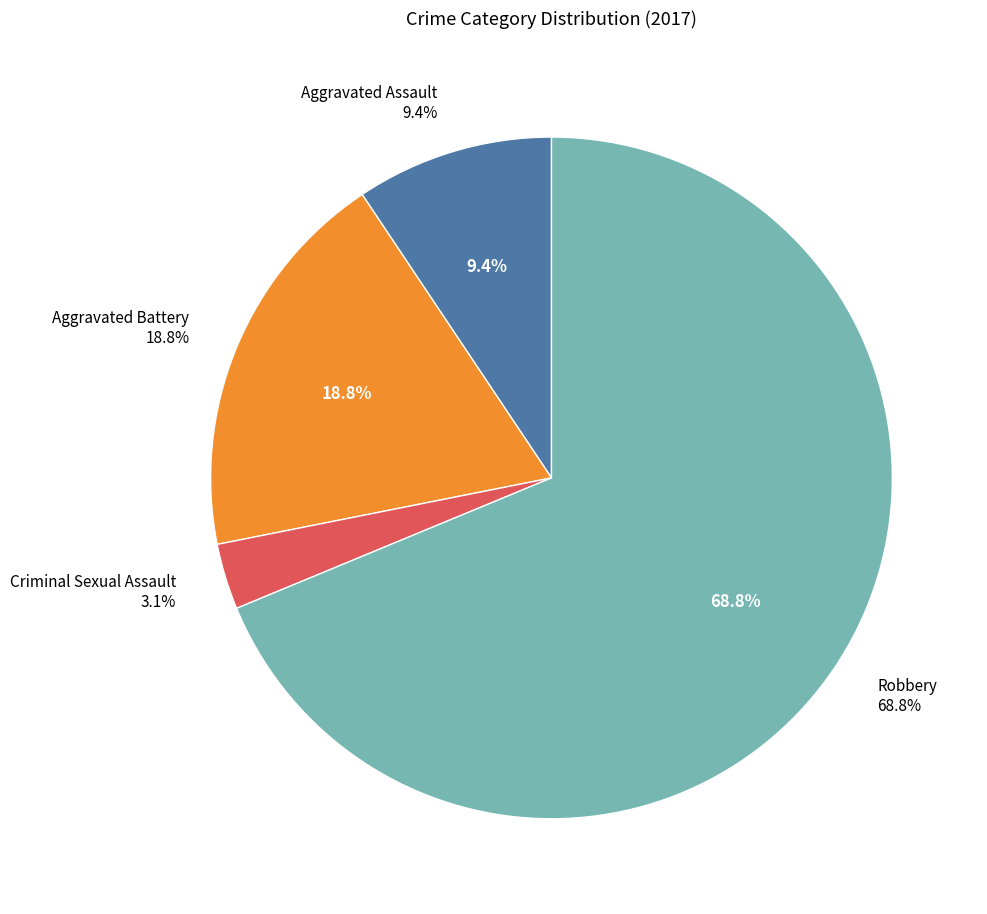

Combined, what portion of the pie is Aggravated Assault and Aggravated Battery?

28.1%